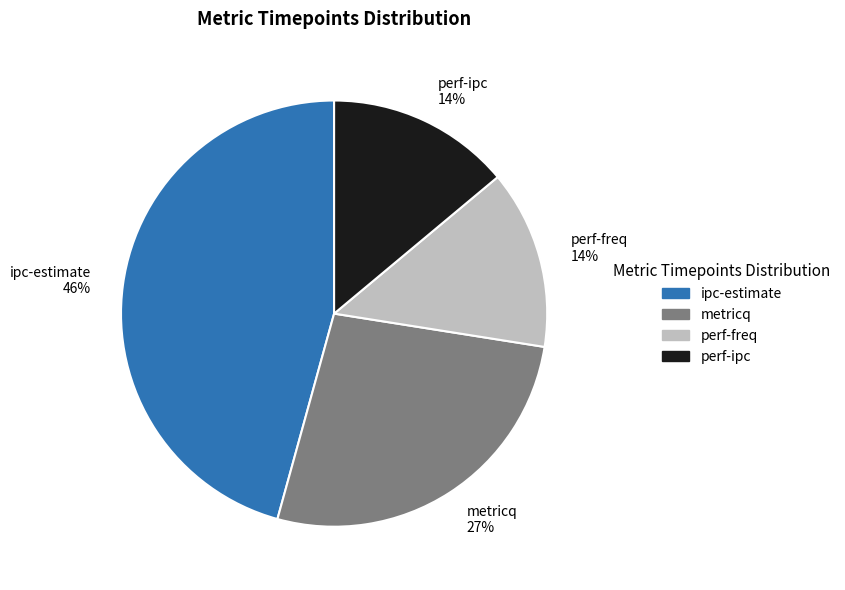

What percentage is the perf-ipc 14% slice, to the nearest percent?

14%